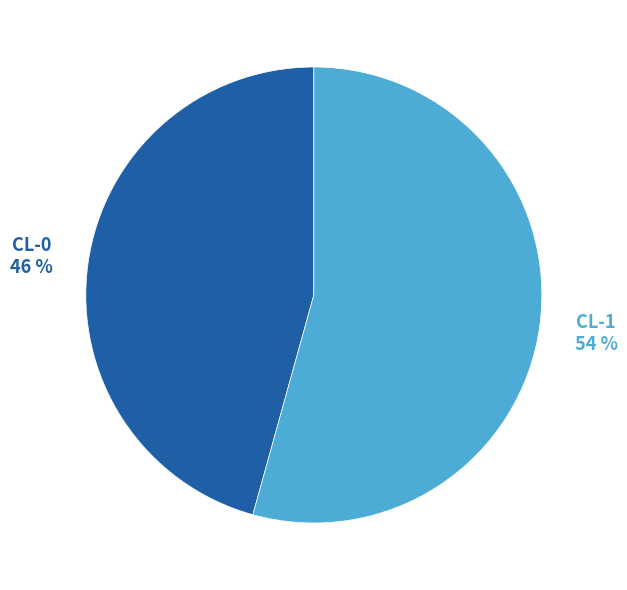

Do CL-0 and CL-1 together represent more than half of the pie?

Yes